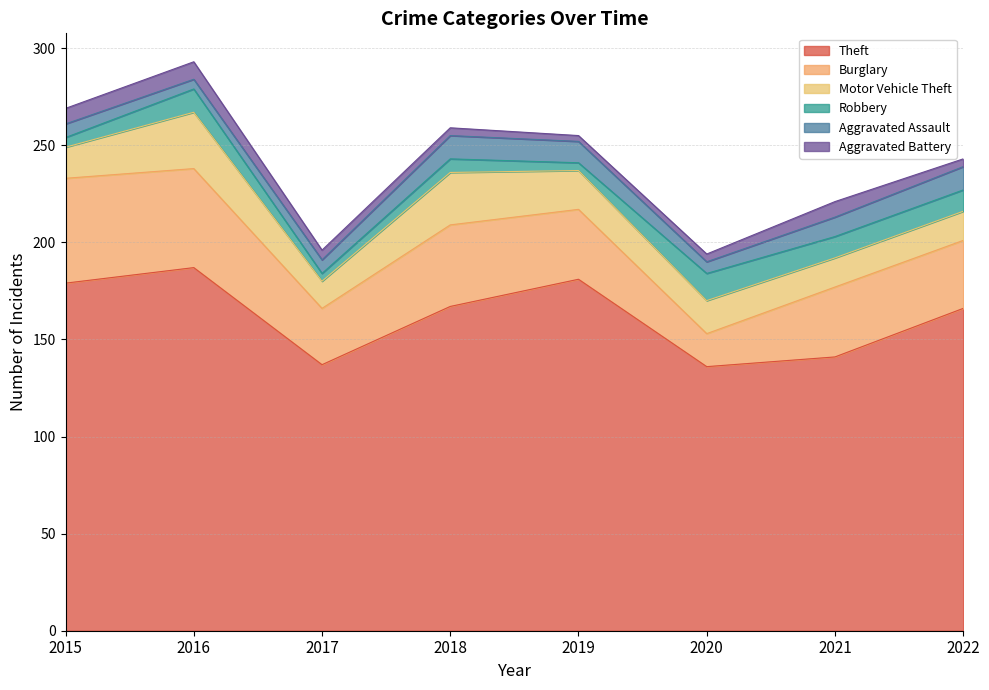

What is the average value of the Burglary series?

38